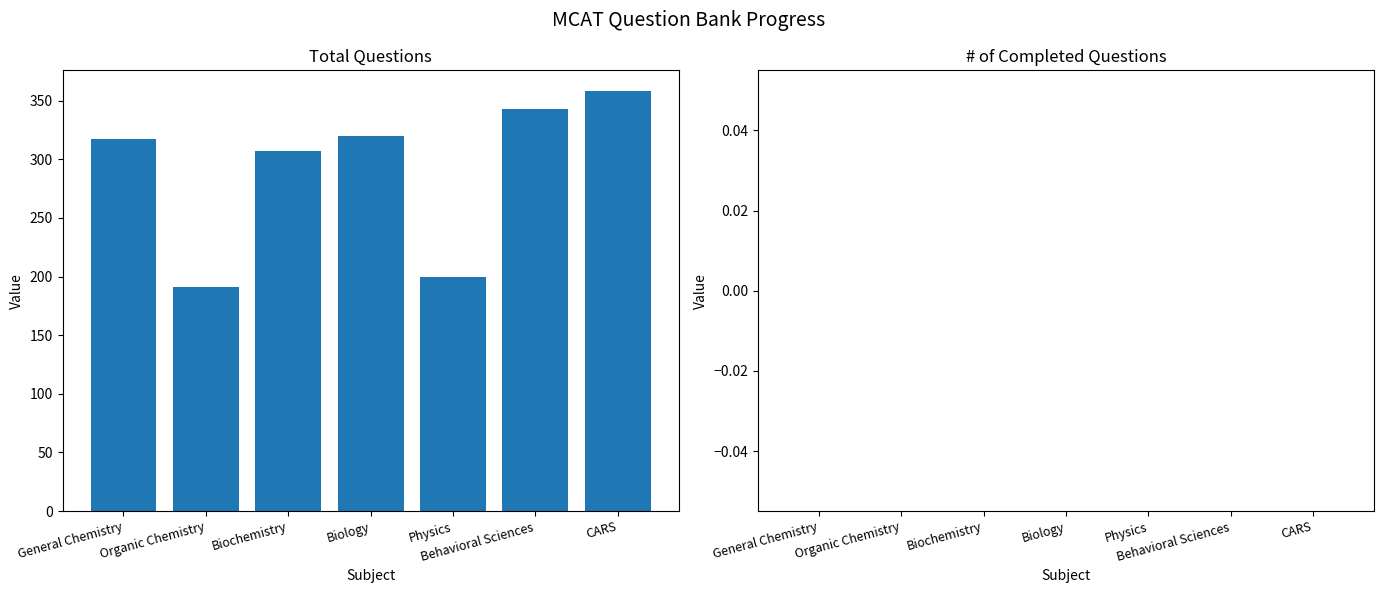

What is the value of the 1st bar from the left?

317